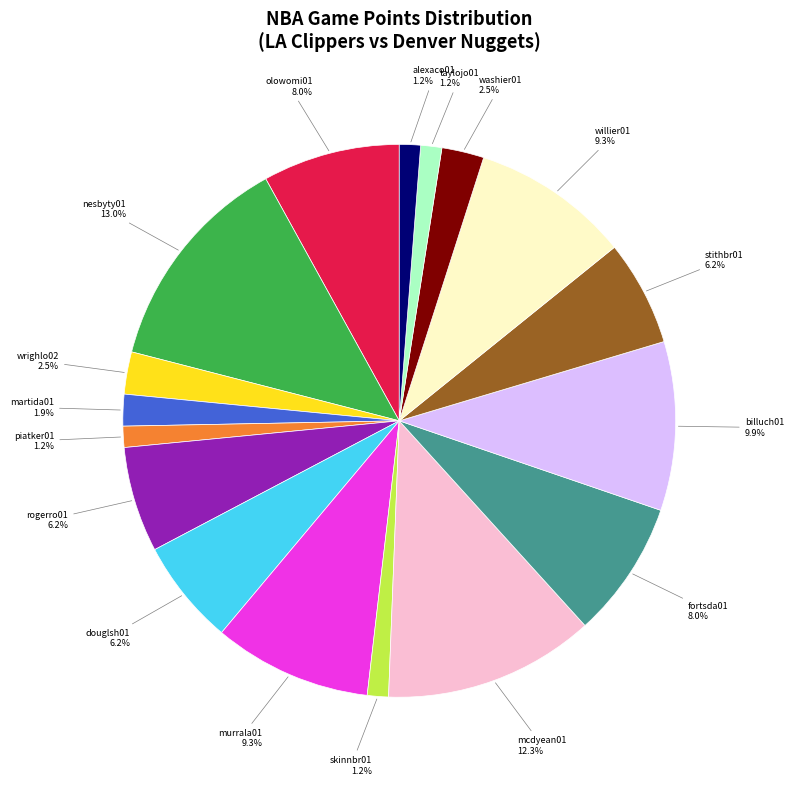

What percentage is NOT represented by piatker01?

98.8%